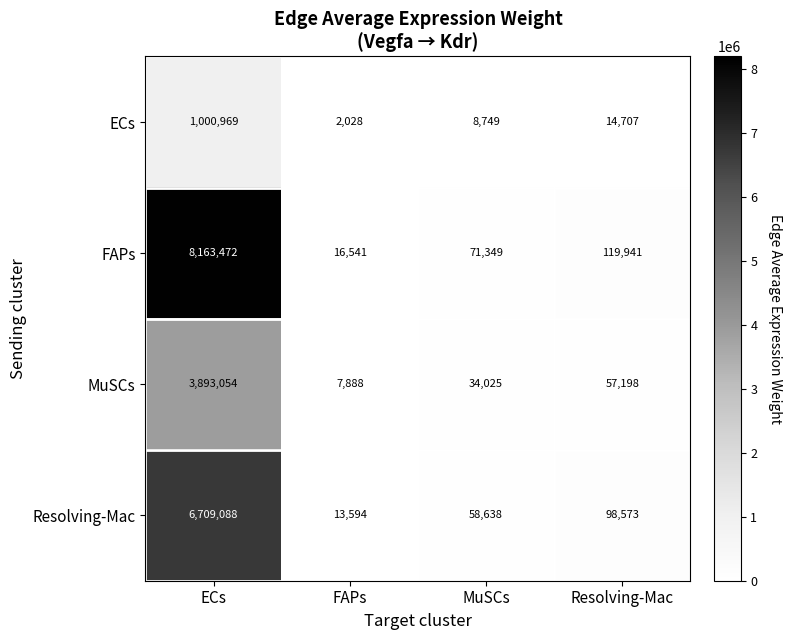

Is it true that ECs equals 2689 at MuSCs?

False